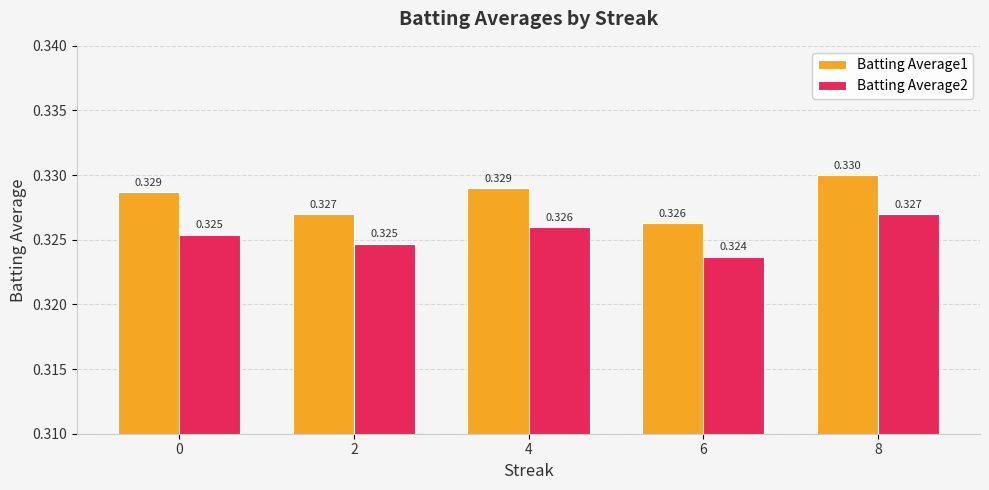

Is it true that Batting Average1 equals 0.6 at 0?

False